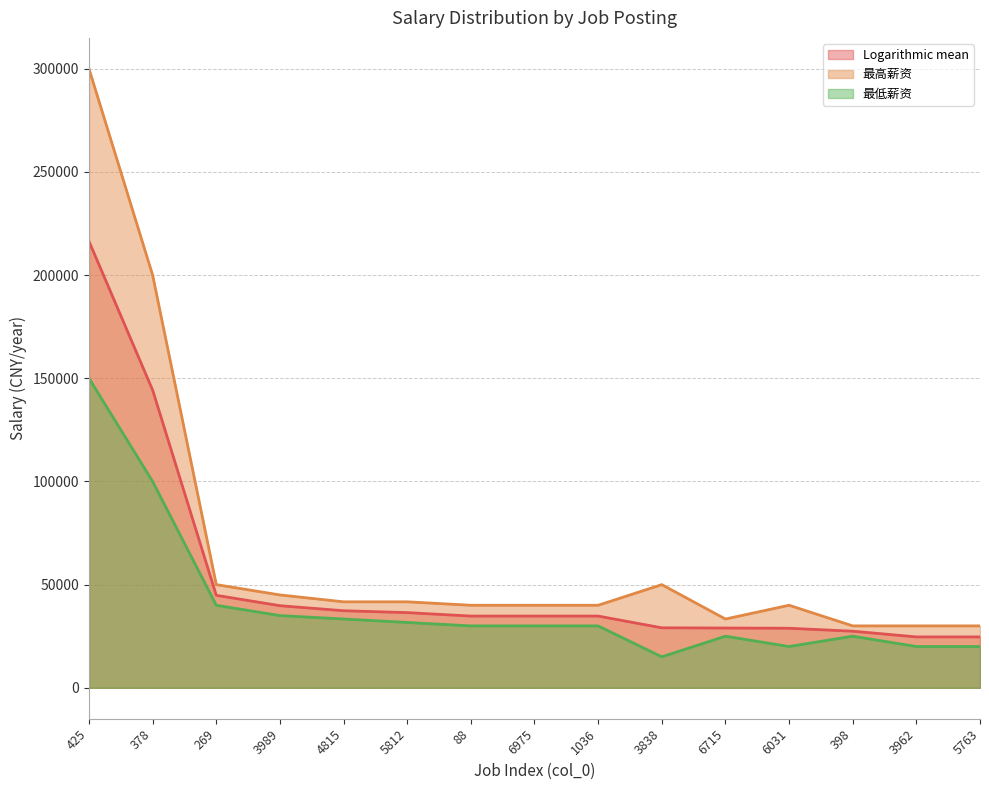

What is the minimum value for Logarithmic mean?

24663.0